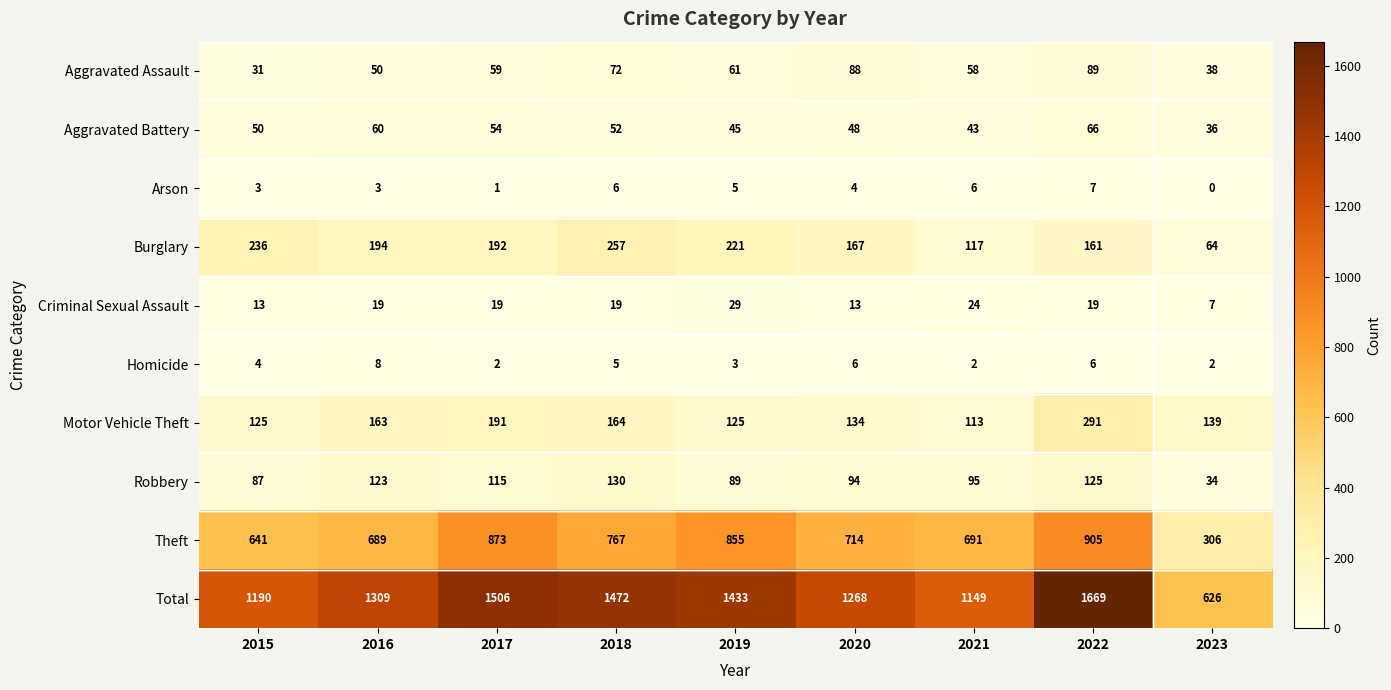

Count the number of data series in this chart.

10